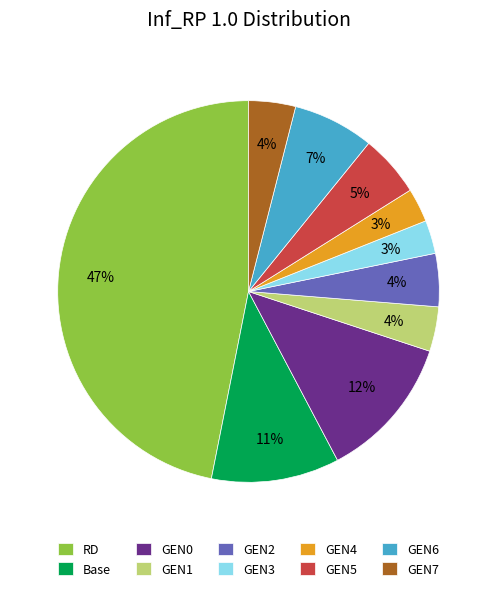

Combined, do GEN7 and GEN5 account for over 50%?

No